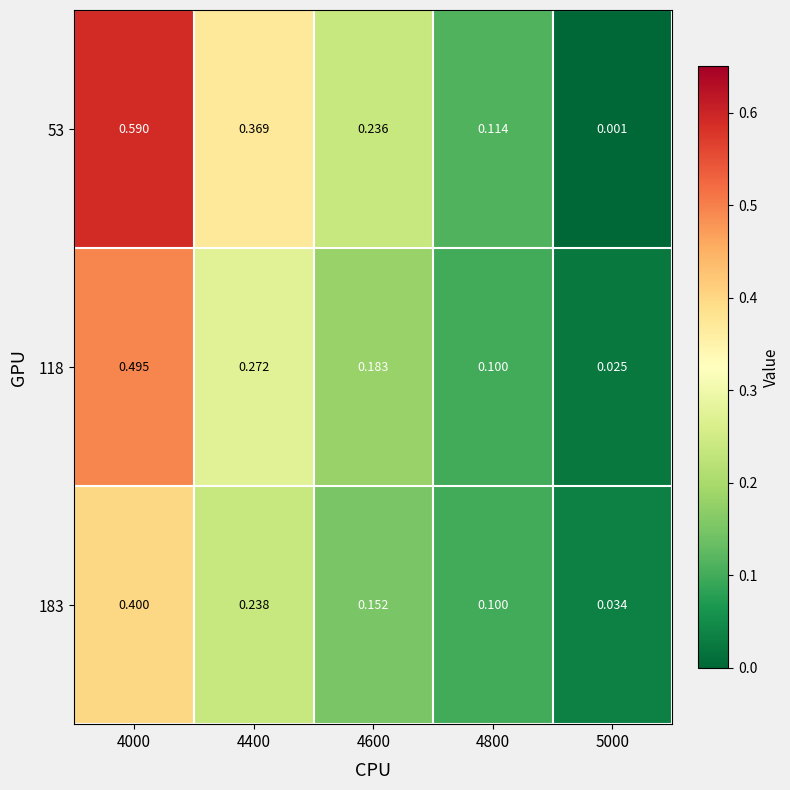

How many distinct data groups are displayed?

3